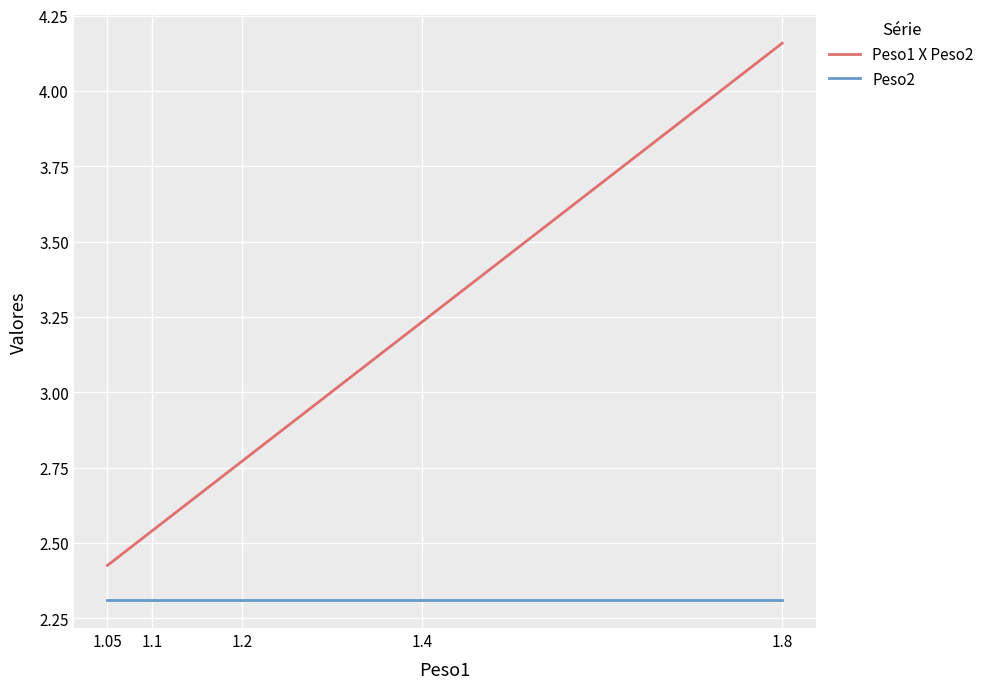

True or false: Peso2 and Peso1 X Peso2 intersect in this chart.

False